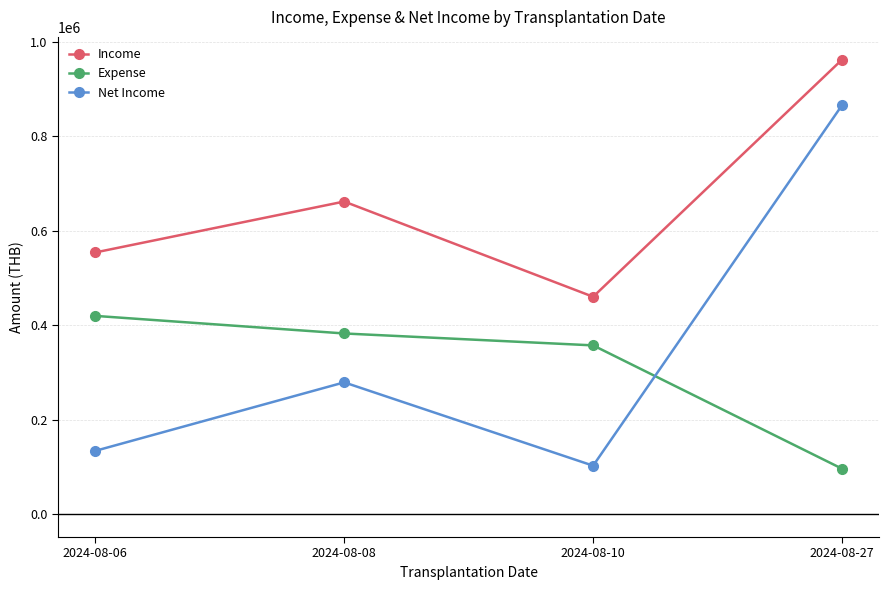

What is the average value of the Expense series?

314050